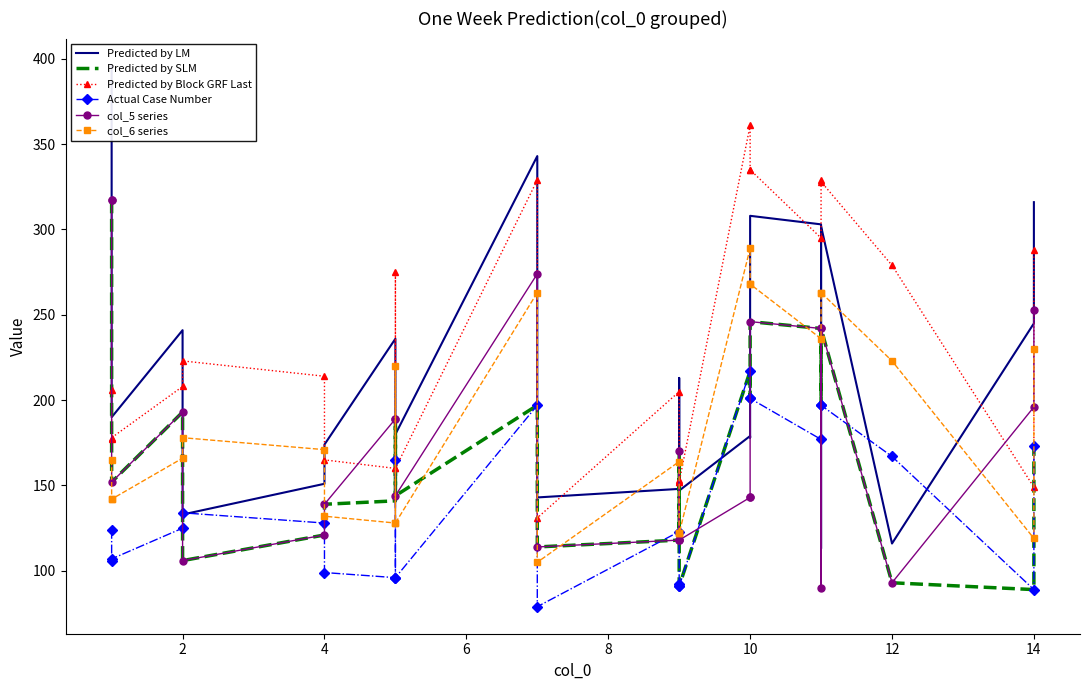

What is the value of the Predicted by LM point at the 14th from the left?

147